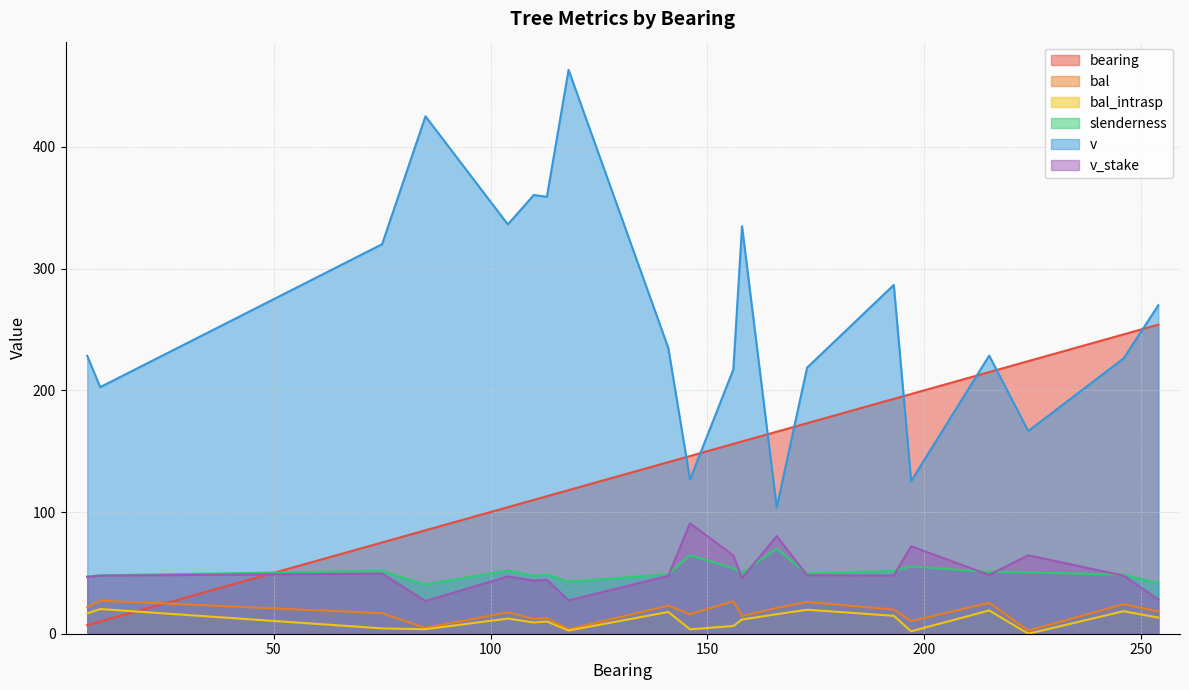

Which has a higher value, 215 or 197?

215